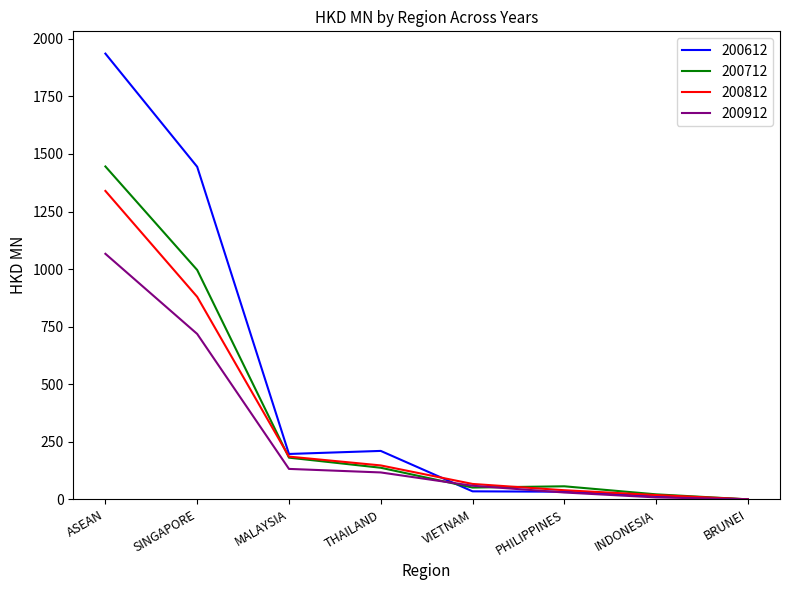

True or false: 200612 has a value of 35.0 at VIETNAM.

True